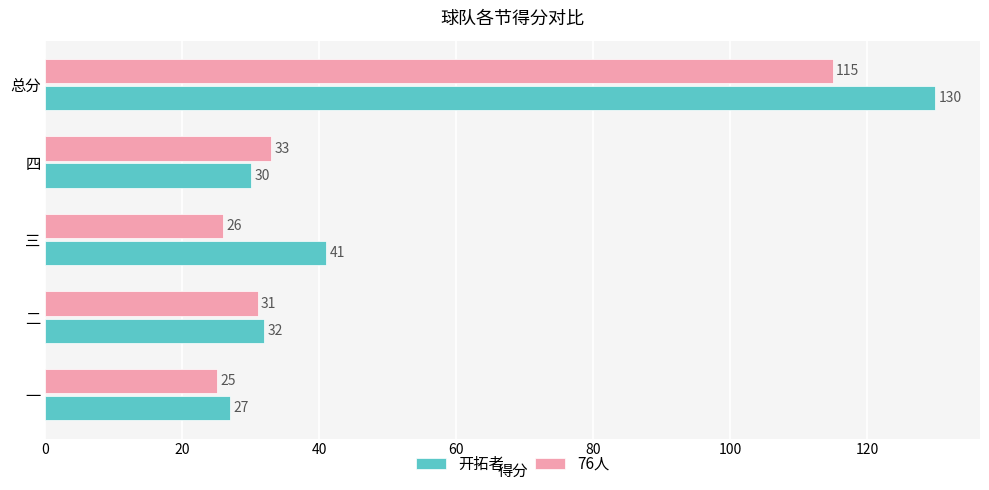

Is it true that 76人 equals 33 at 四?

True